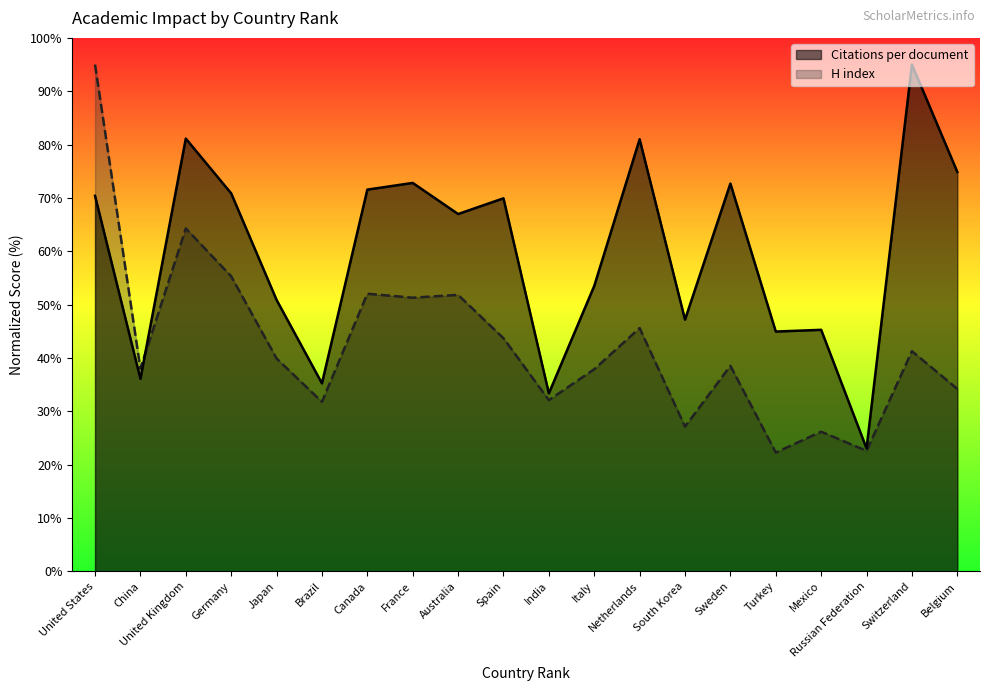

Reading right to left, transcribe all the data shown in this chart.

Citations per document: 74.9	95.0	23.0	45.3	44.9	72.7	47.2	81.0	53.5	33.4	69.9	67.0	72.8	71.6	35.2	50.9	70.9	81.1	36.1	70.4
H index: 34.2	41.3	22.6	26.2	22.3	38.5	27.1	45.6	37.9	32.1	43.7	51.8	51.3	52.0	31.8	39.9	55.3	64.3	38.0	95.0